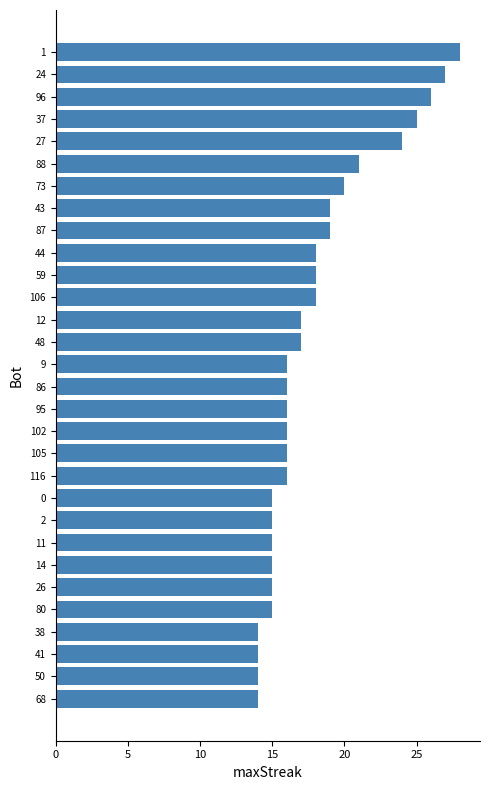

What is the minimum value shown in the chart?

14